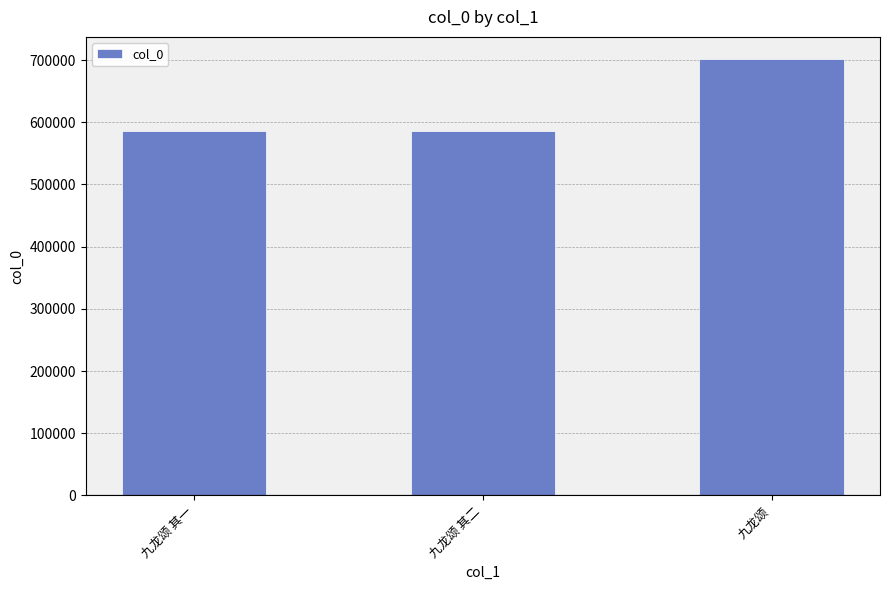

What position from the left is 九龙颂?

3